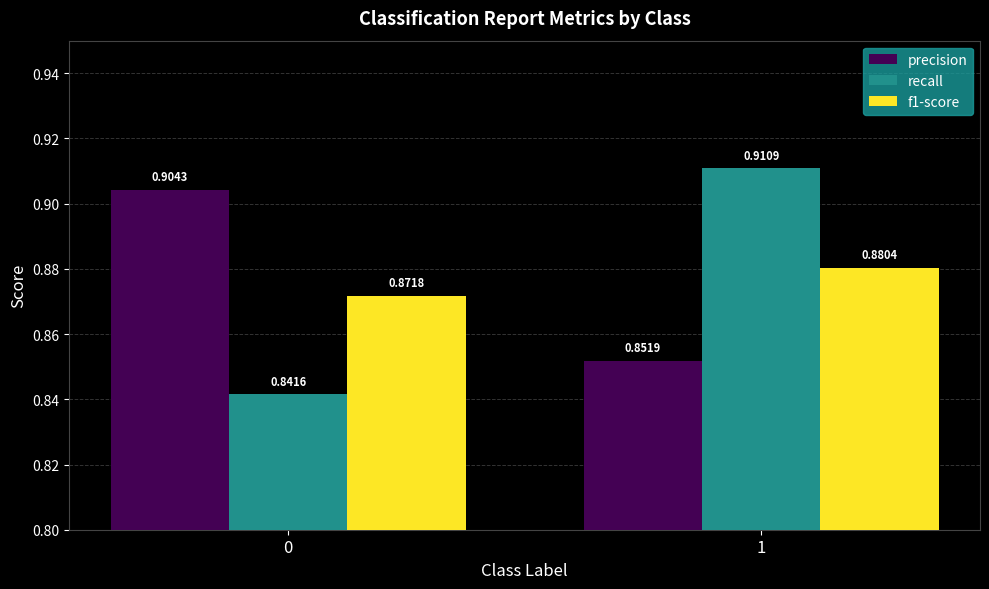

Rank the categories by f1-score value from highest to lowest.

1, 0